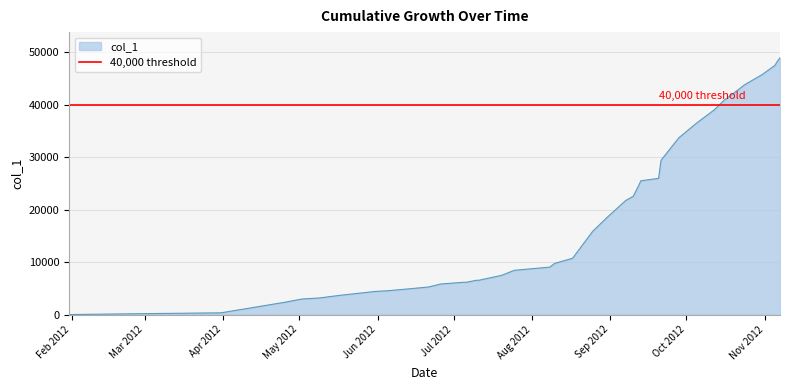

True or false: there are more than 0 points higher than both neighbors.

False